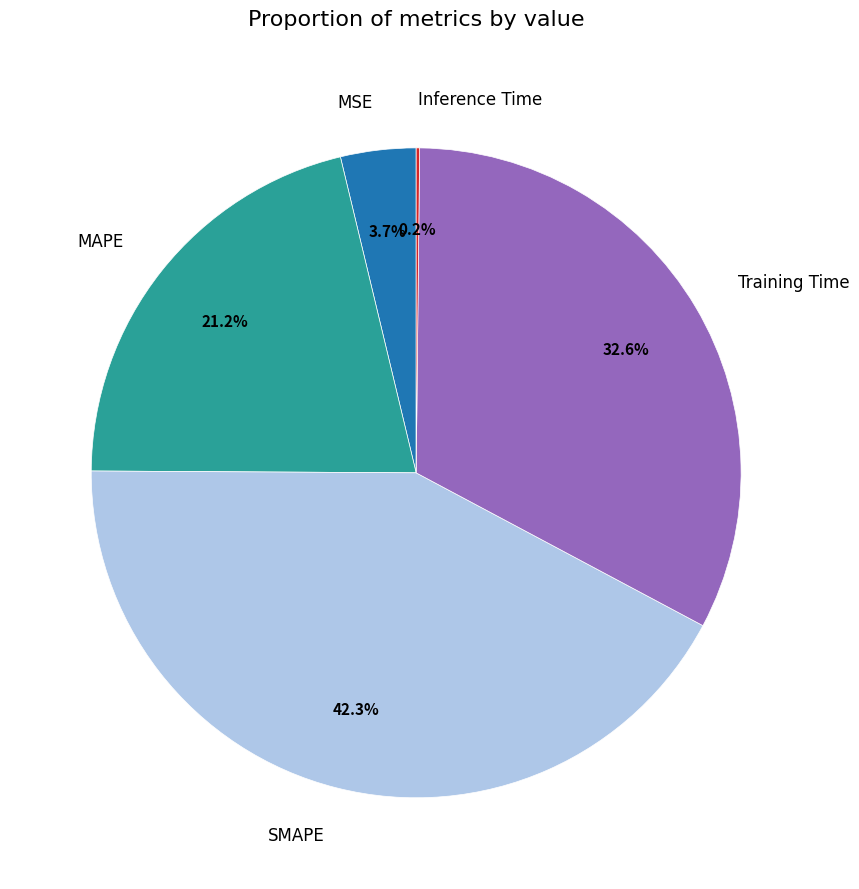

What is the ratio of the value at SMAPE to the value at Training Time?

1.3